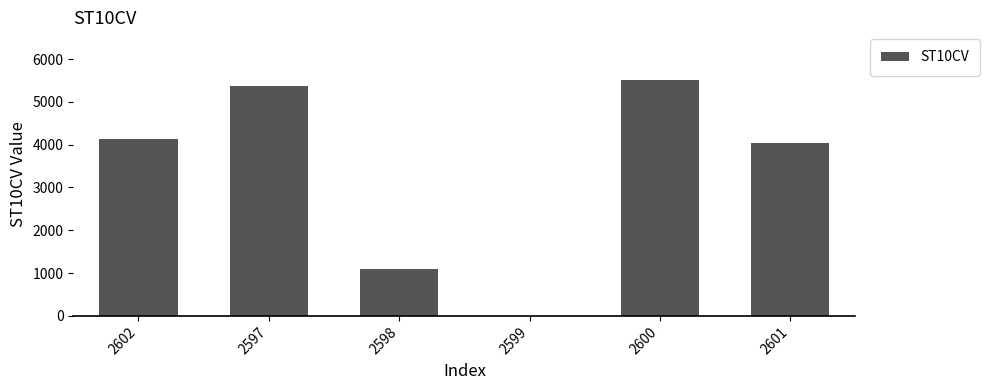

Between 2600 and 2599, which is larger?

2600